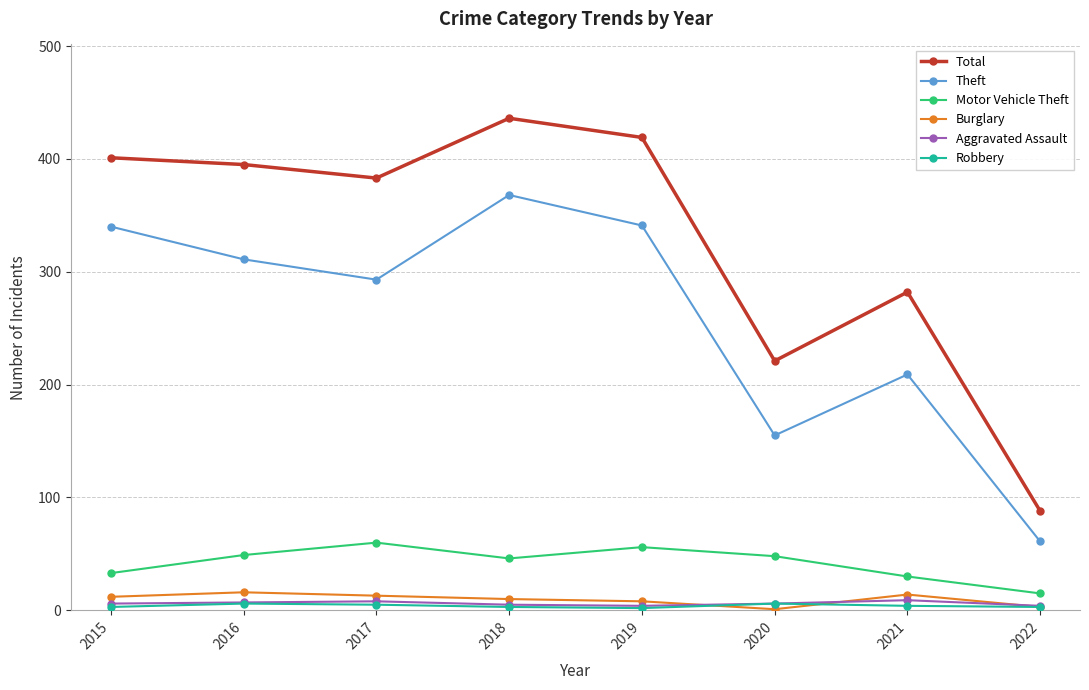

True or false: Burglary and Theft intersect in this chart.

False